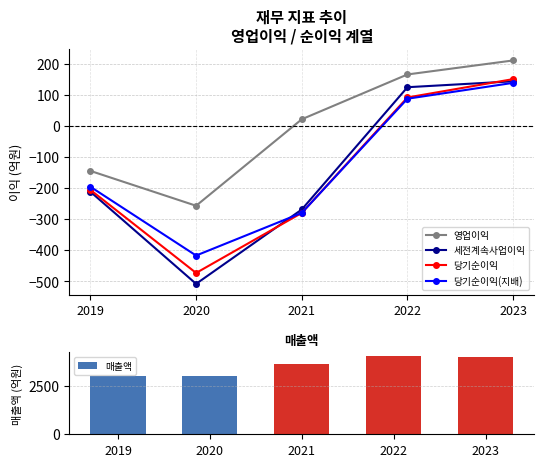

How many values in 세전계속사업이익 are above zero?

2